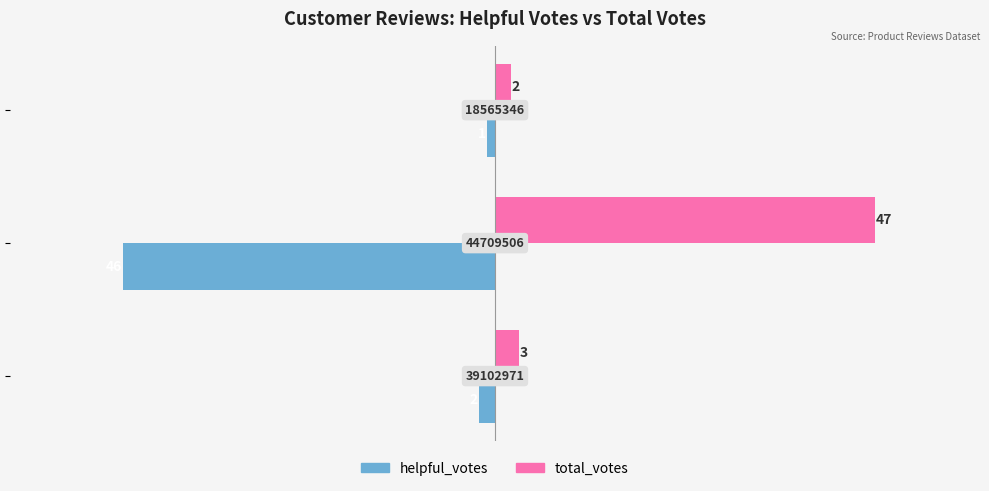

What are all the series names shown in the legend?

helpful_votes, total_votes